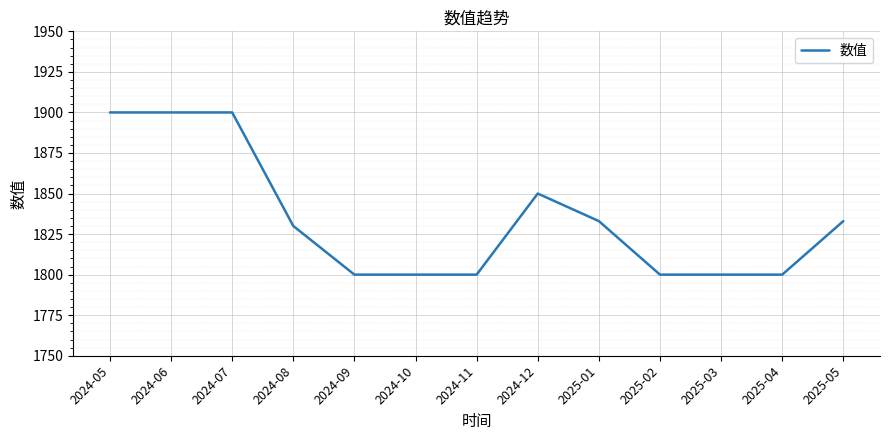

Is it true that the value at 2024-07 is 1900?

True